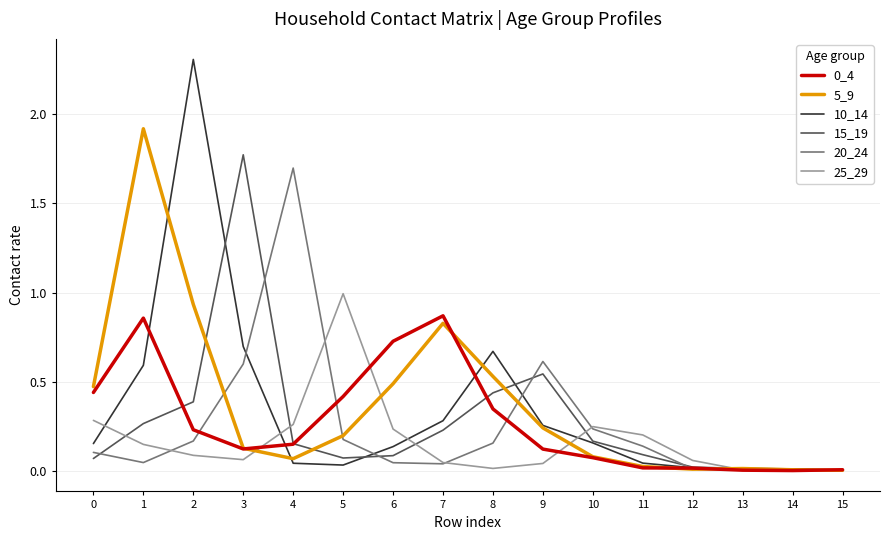

True or false: 20_24 and 0_4 intersect in this chart.

True